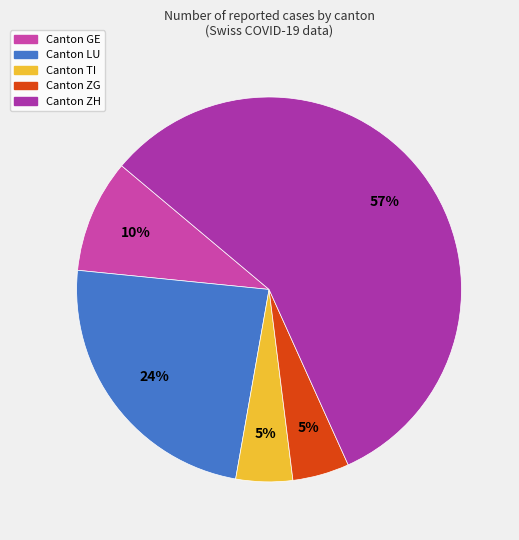

Count the number of slices in the pie.

5